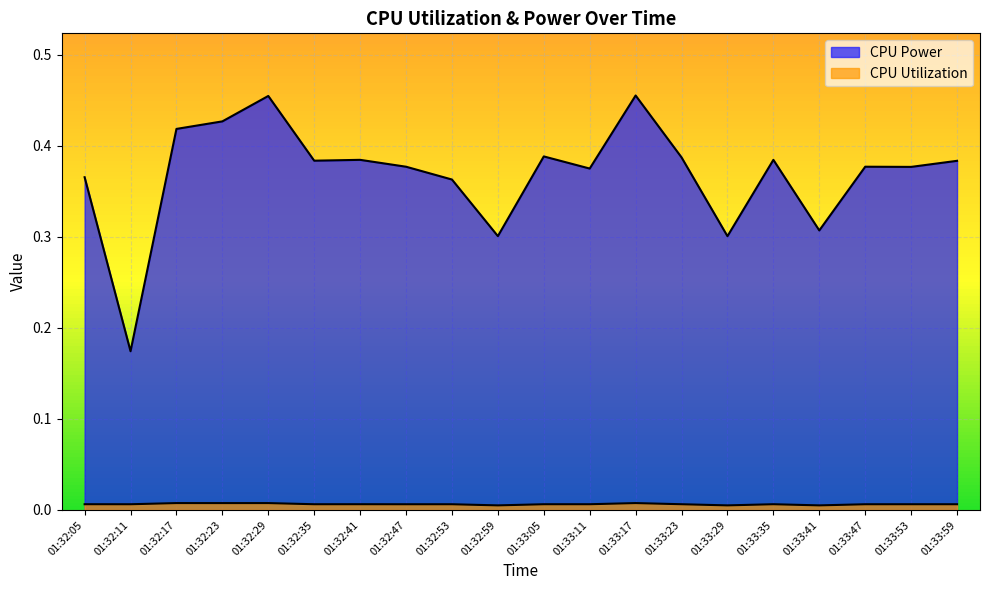

What is the average value of the CPU Power series?

0.4